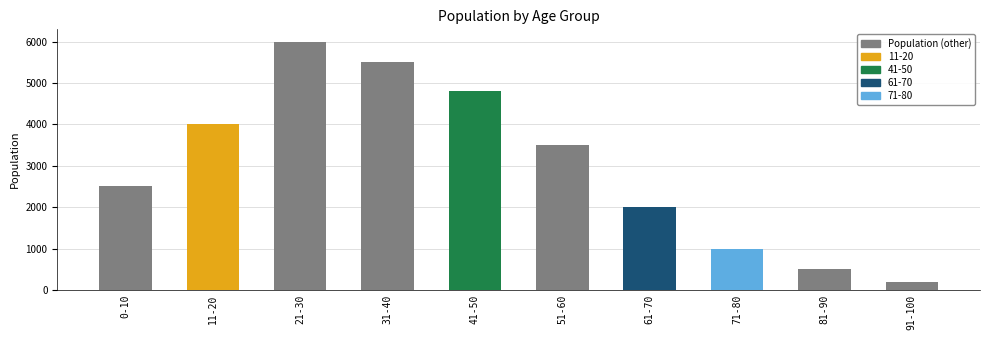

Which label corresponds to the largest value in the chart?

21-30